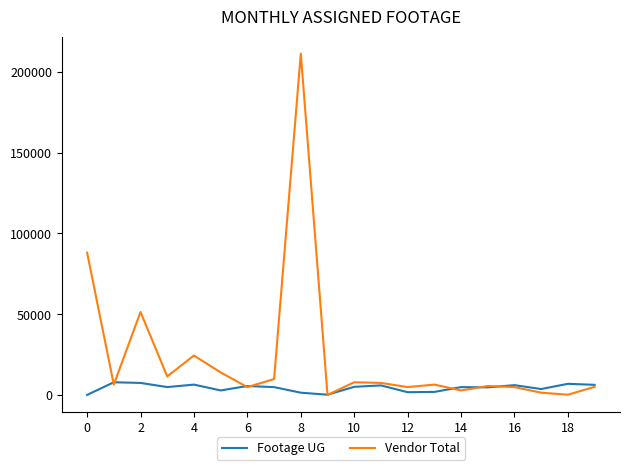

What is the difference between the maximum and minimum values in the Footage UG series?

7827